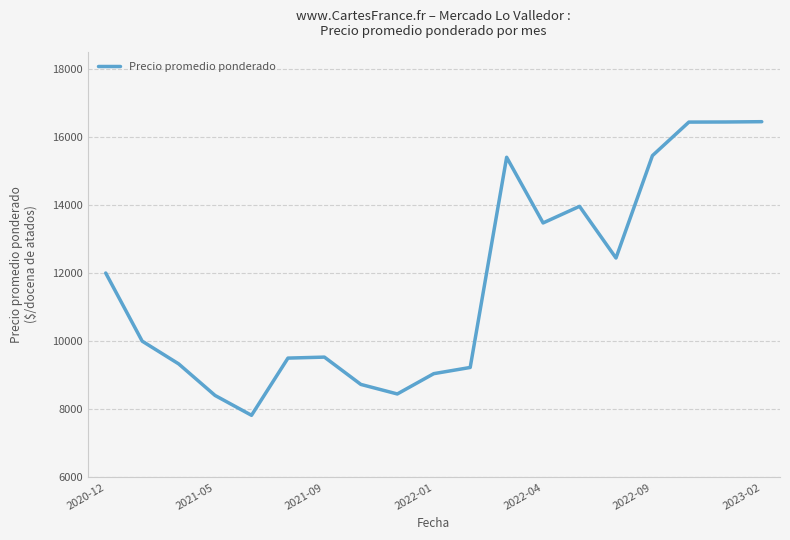

What is the greatest value displayed?

16444